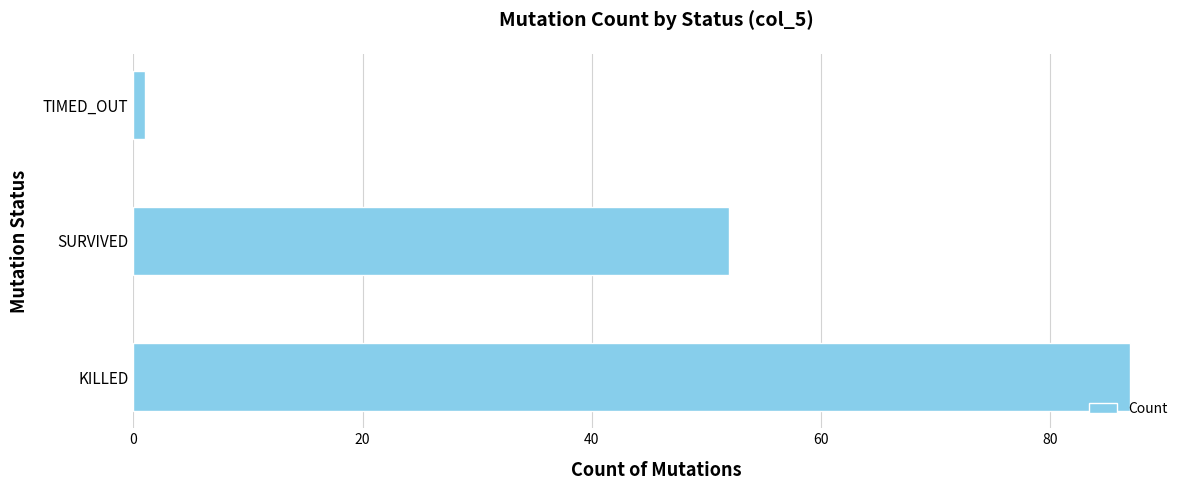

Reading top to bottom, list all the values displayed in this chart.

1	52	87